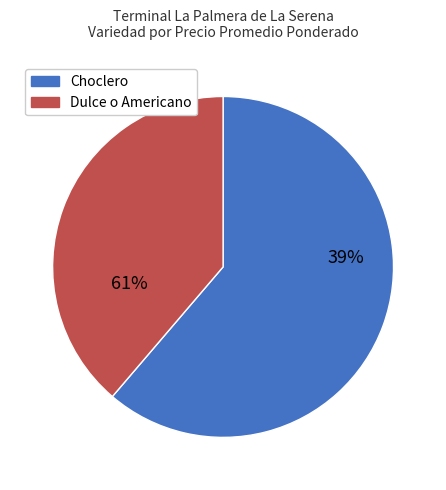

What portion of the pie excludes Dulce o Americano?

61.2%